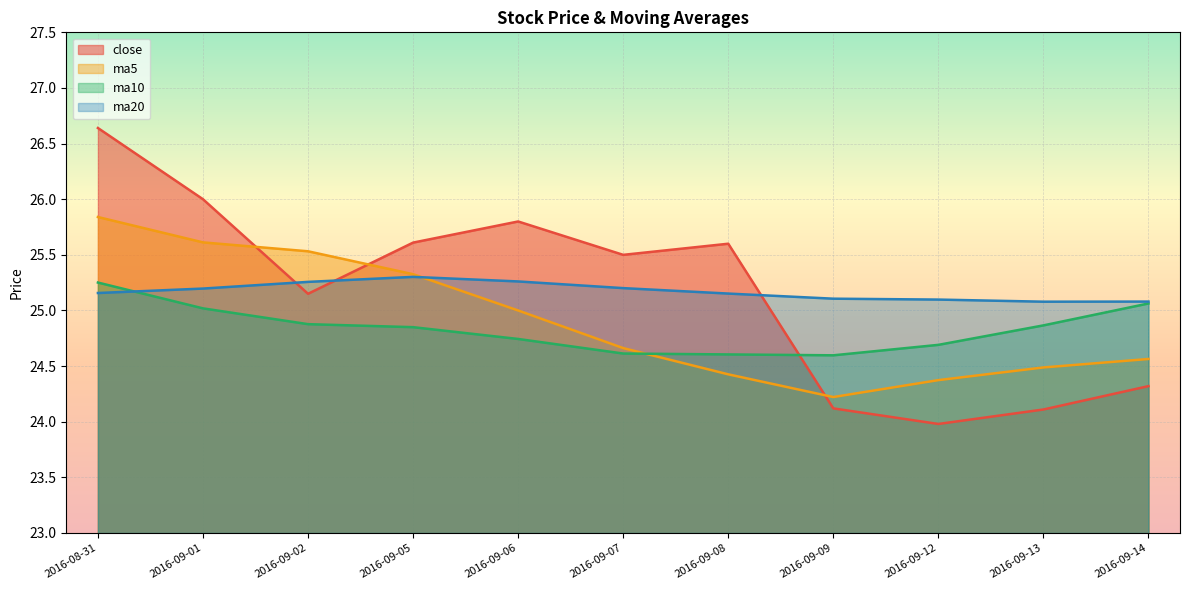

At how many categories does at least one series exceed 26?

1